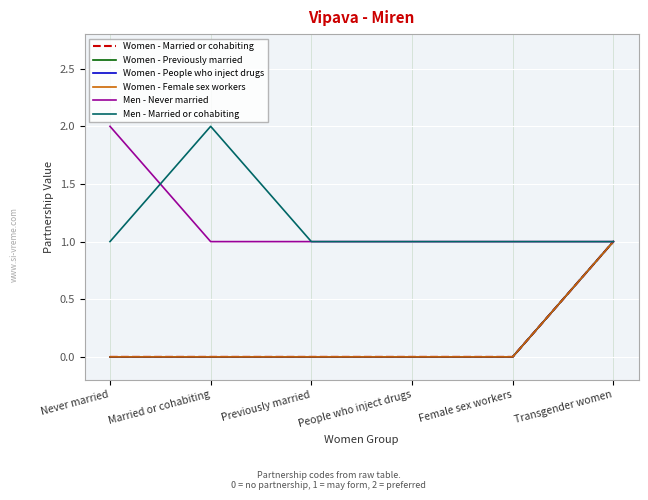

Reading left to right, list all the values displayed in this chart.

Women - Married or cohabiting: Never married=0	Married or cohabiting=0	Previously married=0	People who inject drugs=0	Female sex workers=0	Transgender women=1
Women - Previously married: Never married=0	Married or cohabiting=0	Previously married=0	People who inject drugs=0	Female sex workers=0	Transgender women=1
Women - People who inject drugs: Never married=0	Married or cohabiting=0	Previously married=0	People who inject drugs=0	Female sex workers=0	Transgender women=1
Women - Female sex workers: Never married=0	Married or cohabiting=0	Previously married=0	People who inject drugs=0	Female sex workers=0	Transgender women=1
Men - Never married: Never married=2	Married or cohabiting=1	Previously married=1	People who inject drugs=1	Female sex workers=1	Transgender women=1
Men - Married or cohabiting: Never married=1	Married or cohabiting=2	Previously married=1	People who inject drugs=1	Female sex workers=1	Transgender women=1